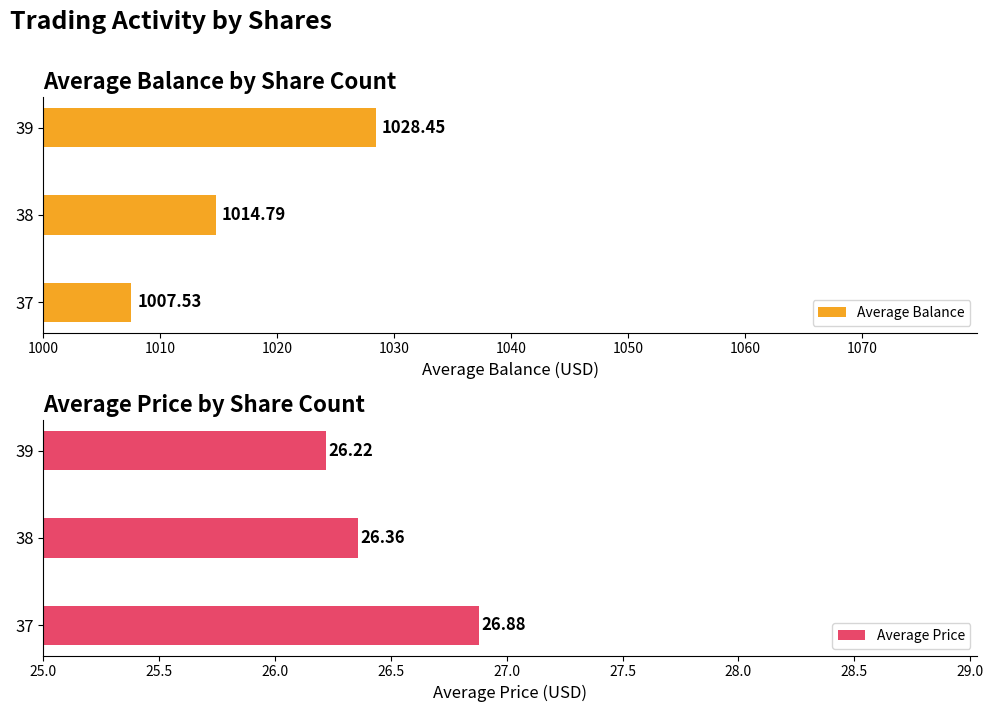

Rank the series by their average value, from lowest to highest.

Average Price, Average Balance